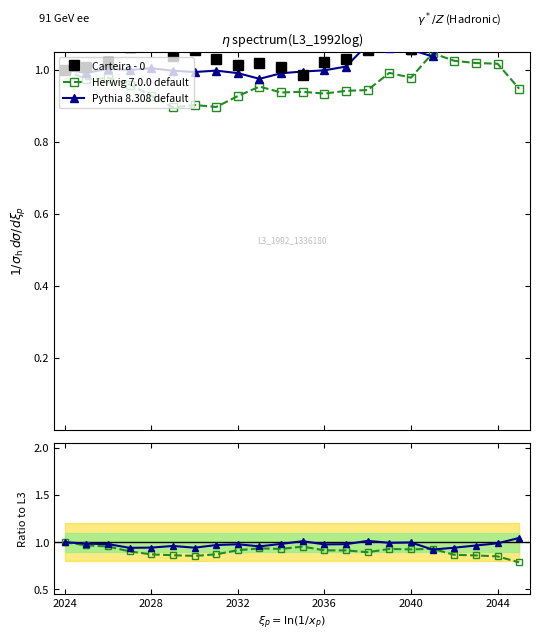

True or false: Herwig 7.0.0 default has more than 0 interior local peaks.

True